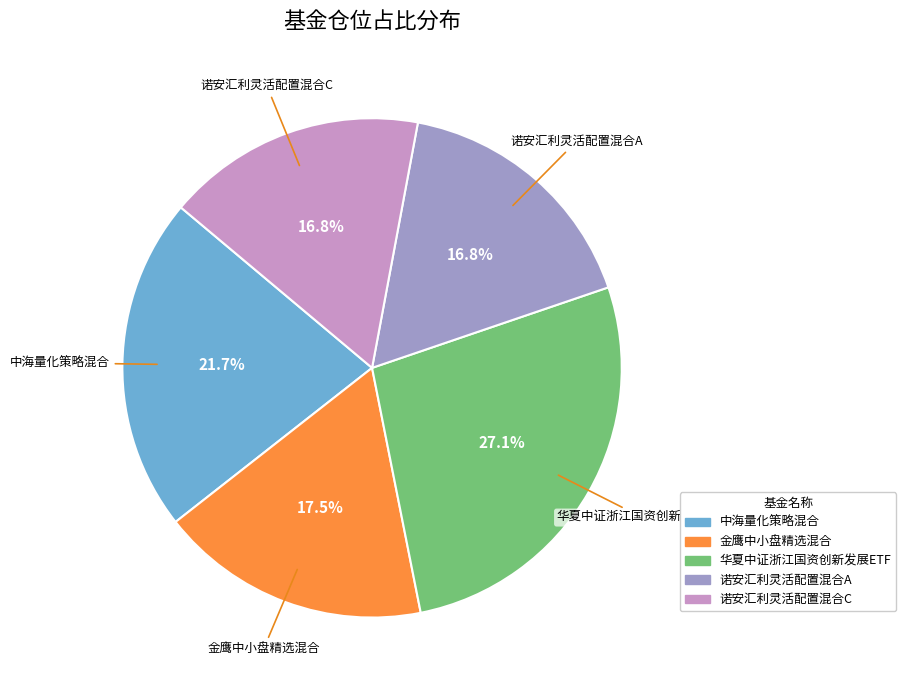

What is the largest slice in the pie chart?

华夏中证浙江国资创新发展ETF